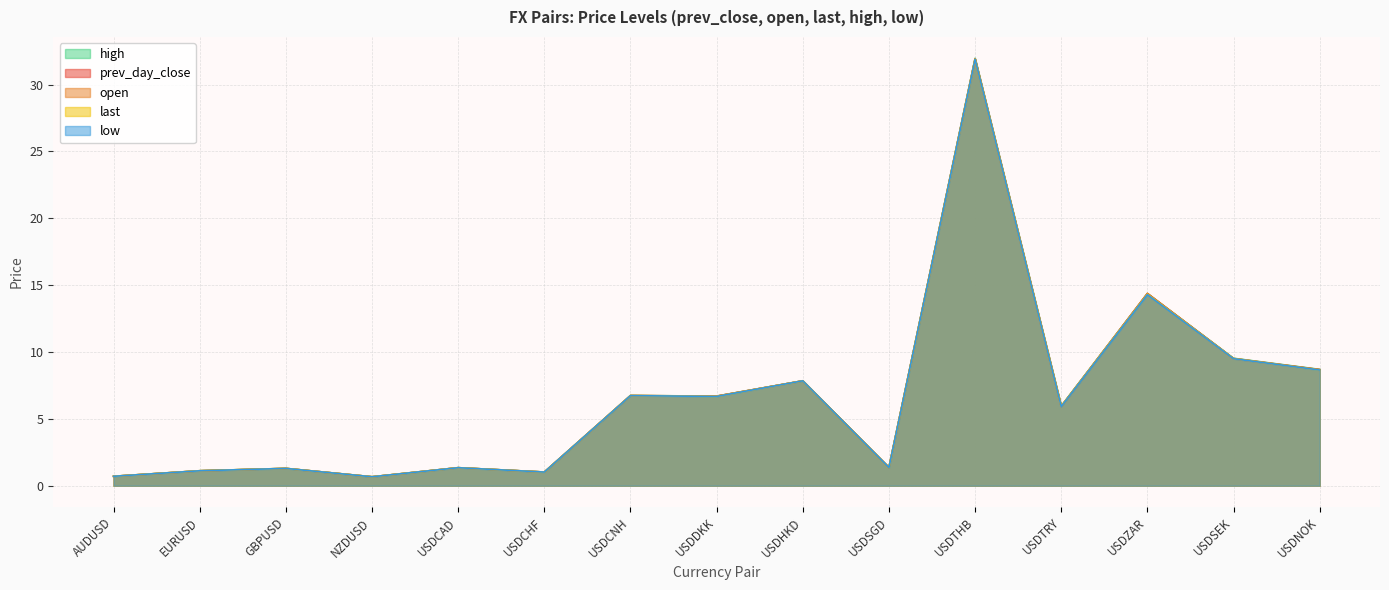

Rank the series by their maximum value, from highest to lowest.

high, prev_day_close, last, open, low